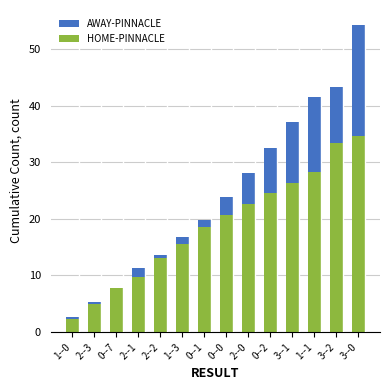

What is the difference between the second highest and second lowest values in the HOME-PINNACLE series?

28.4